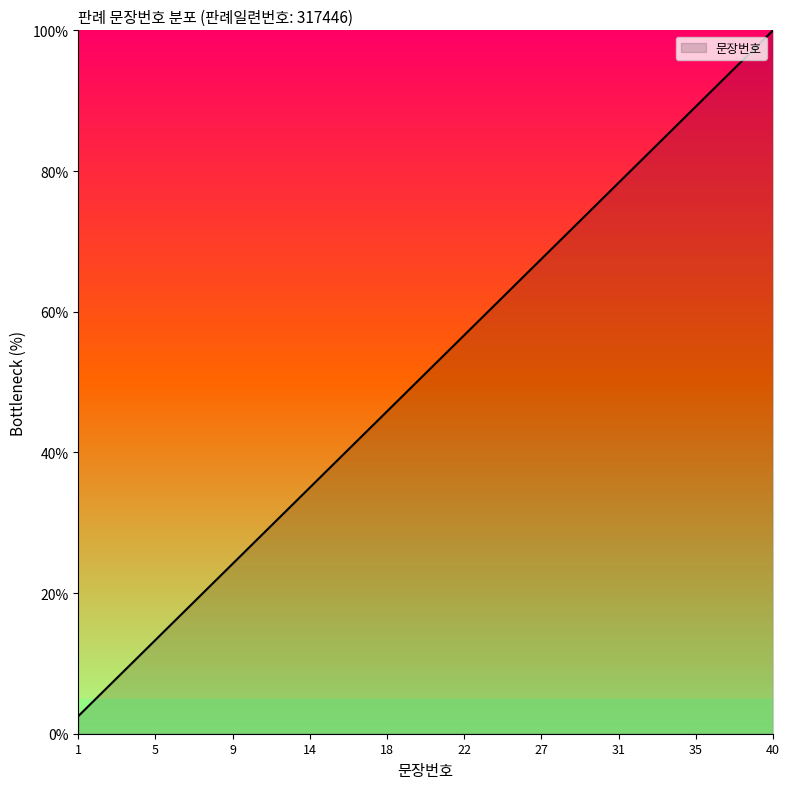

What is the greatest value displayed?

100.0